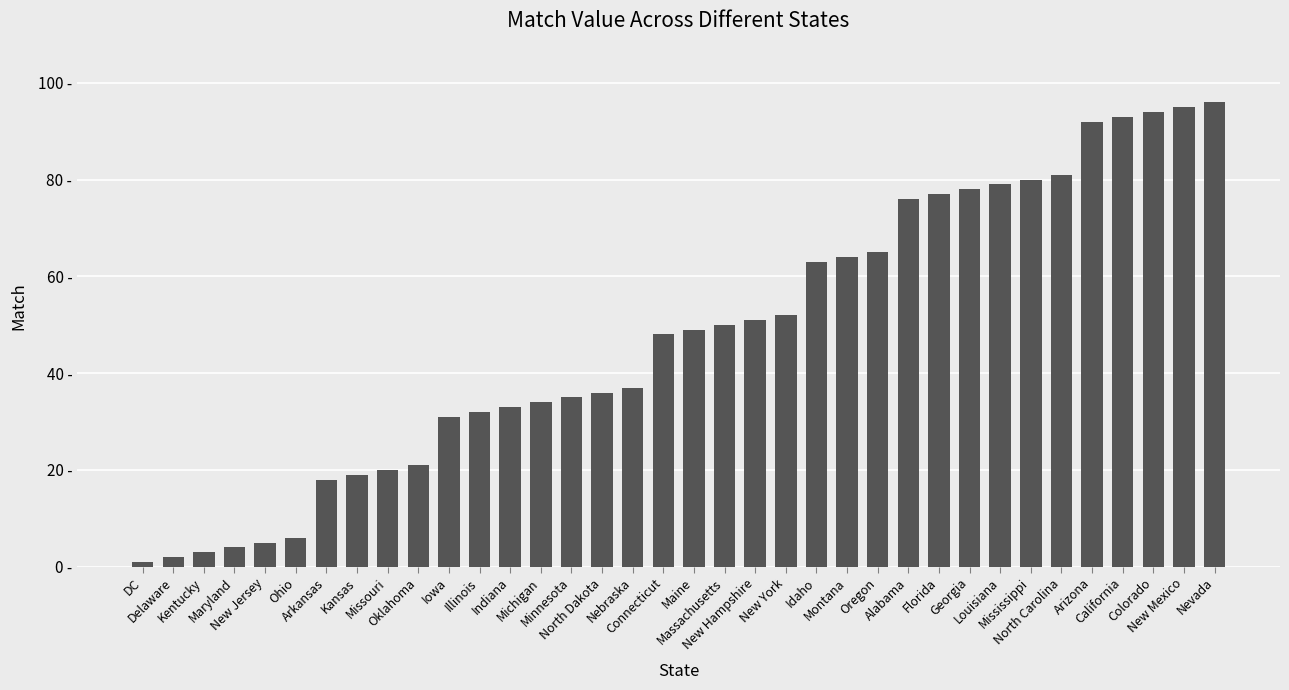

What is the approximate value at Massachusetts, to the nearest 5?

50